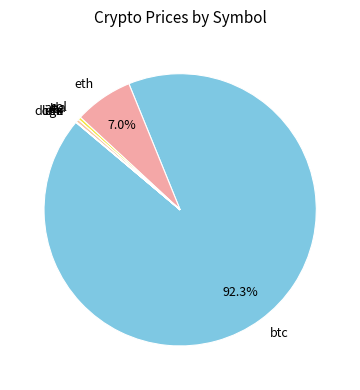

Is there any slice that represents more than half of the pie?

Yes